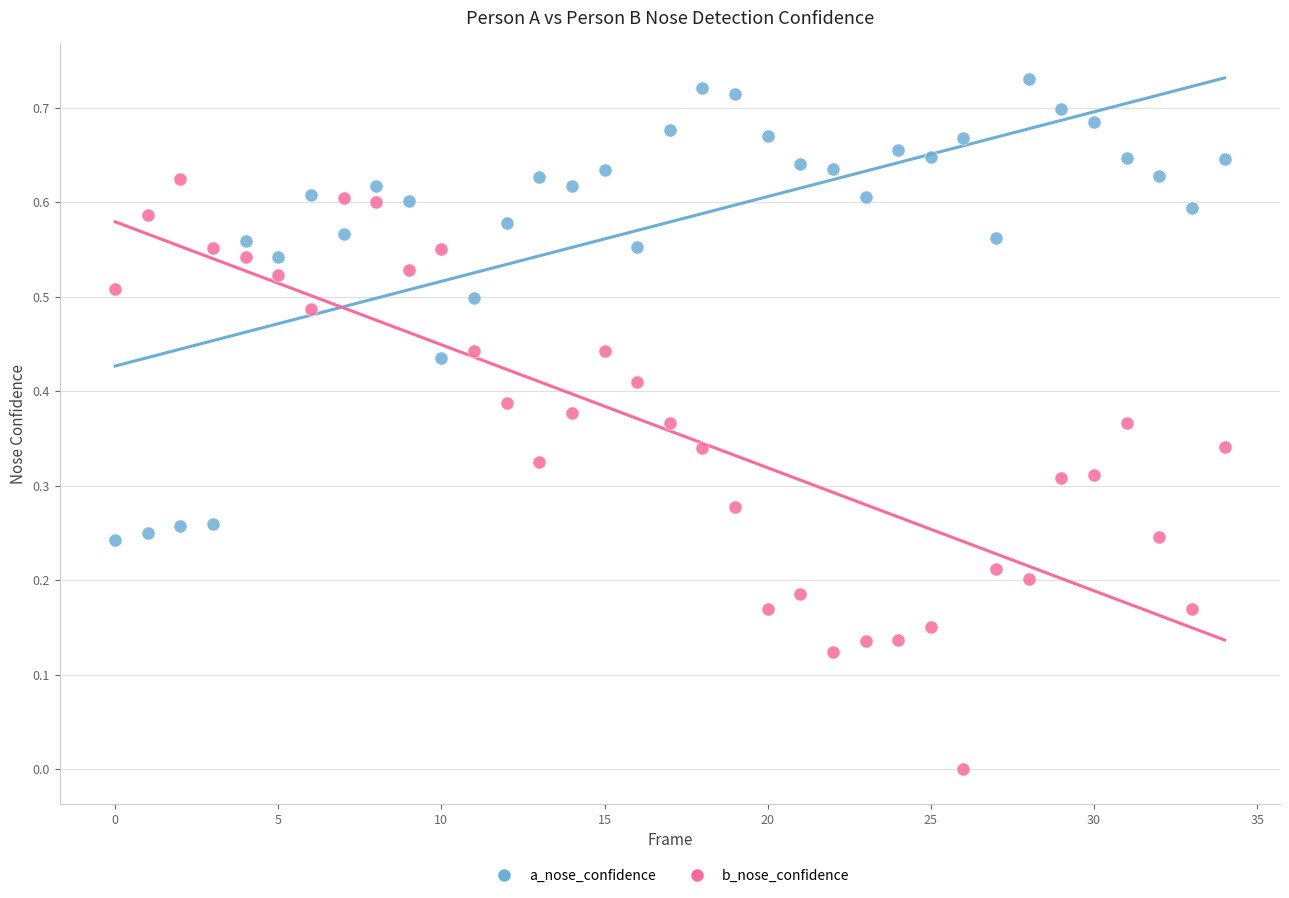

Which series has the widest spread of Y values?

b_nose_confidence